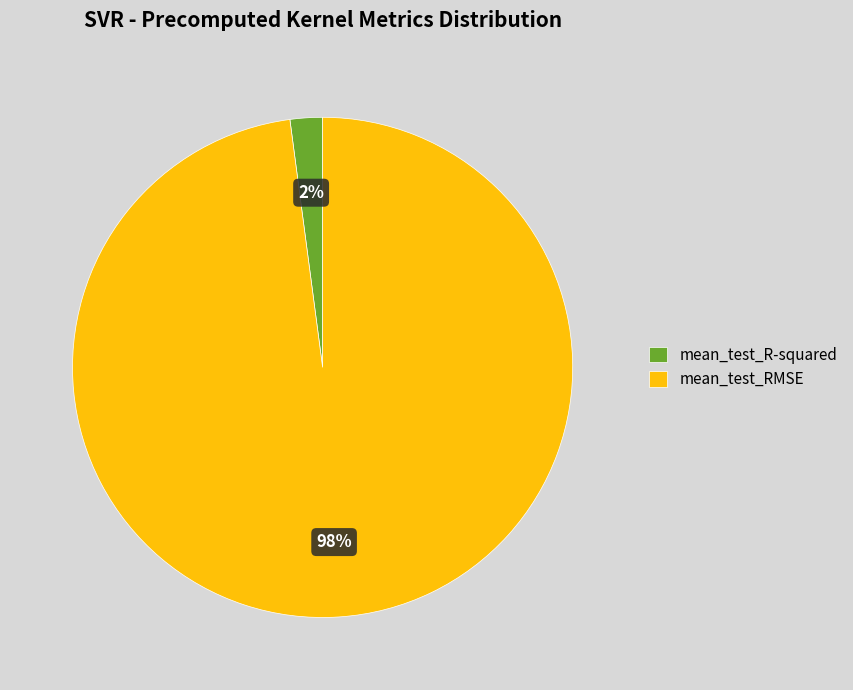

Is it true that mean_test_RMSE is 87% of the pie?

False